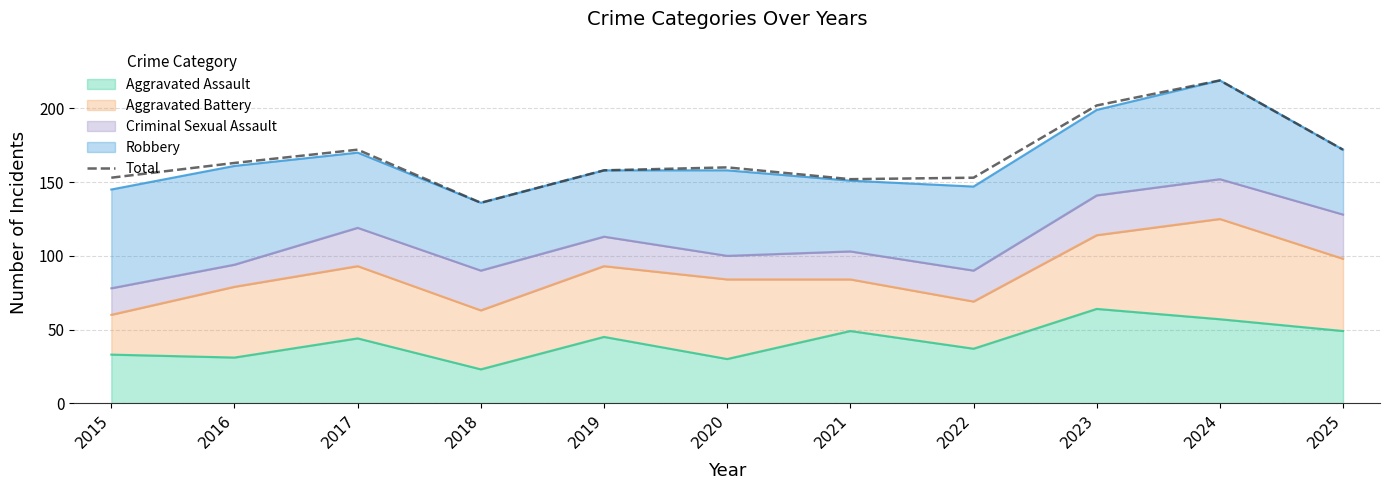

Which category has the lowest value across all series?

2018